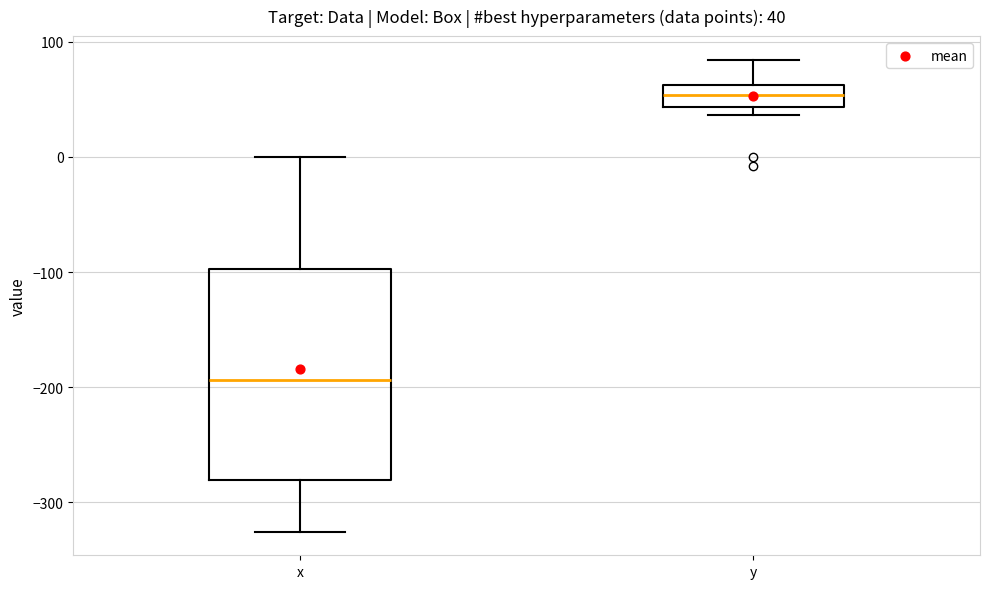

Comparing the boxes themselves (not the whiskers), which one is the tallest?

x